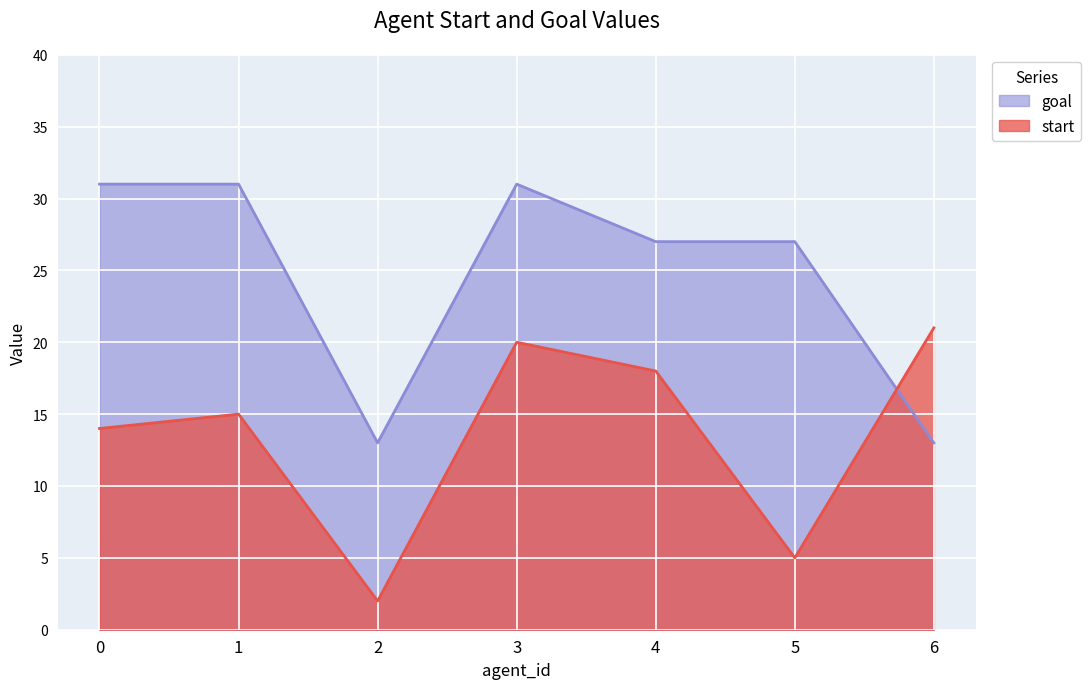

What is the average value of the start series?

14